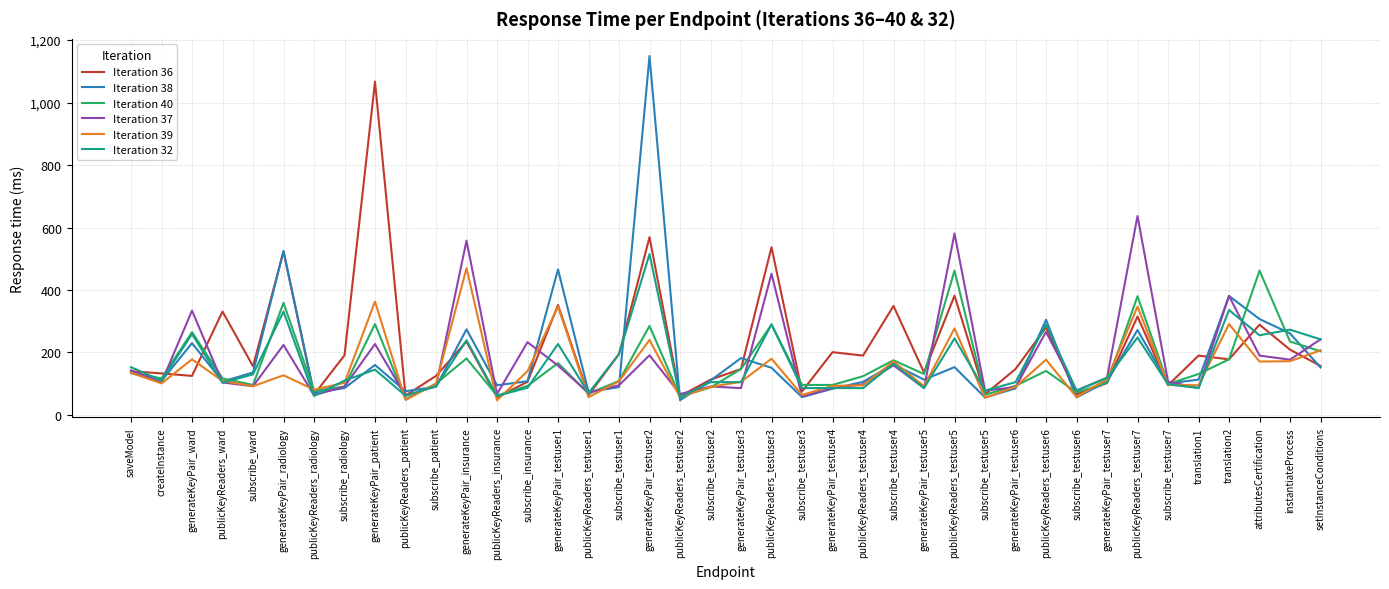

What is the smallest value displayed?

47